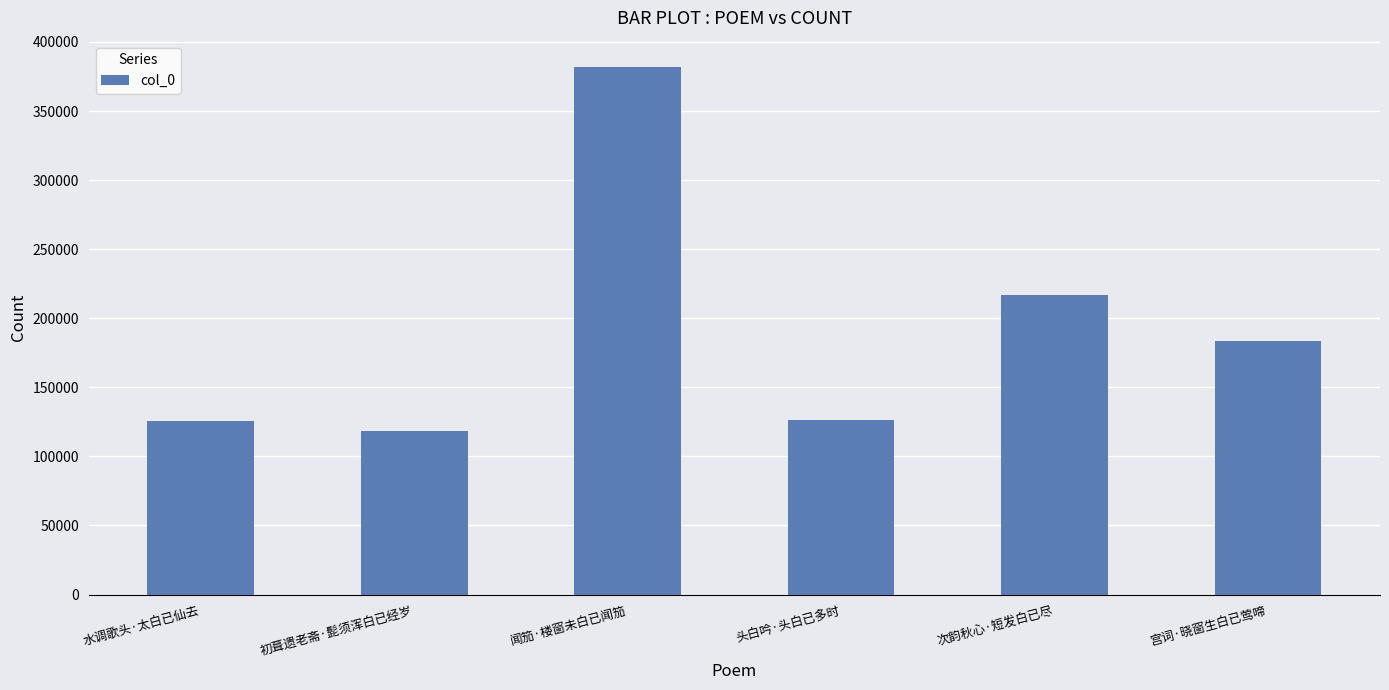

What is the difference between the maximum and second lowest values?

256284